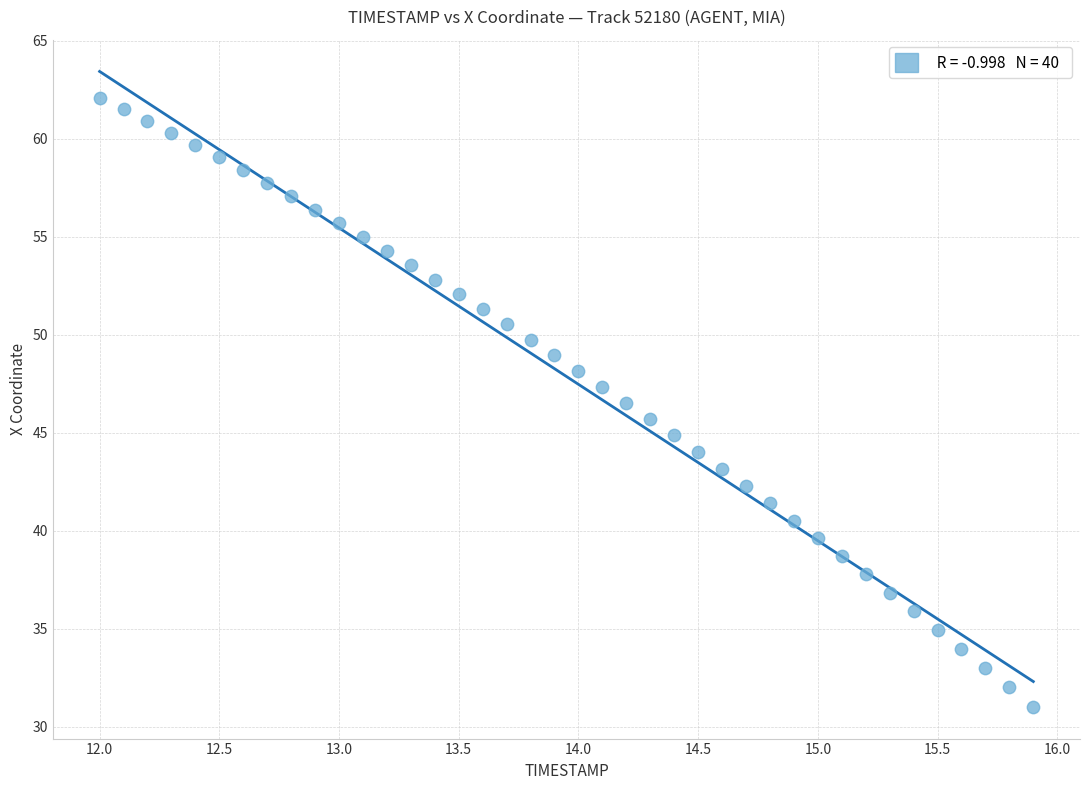

What is the range of Y values (max minus min)?

31.1